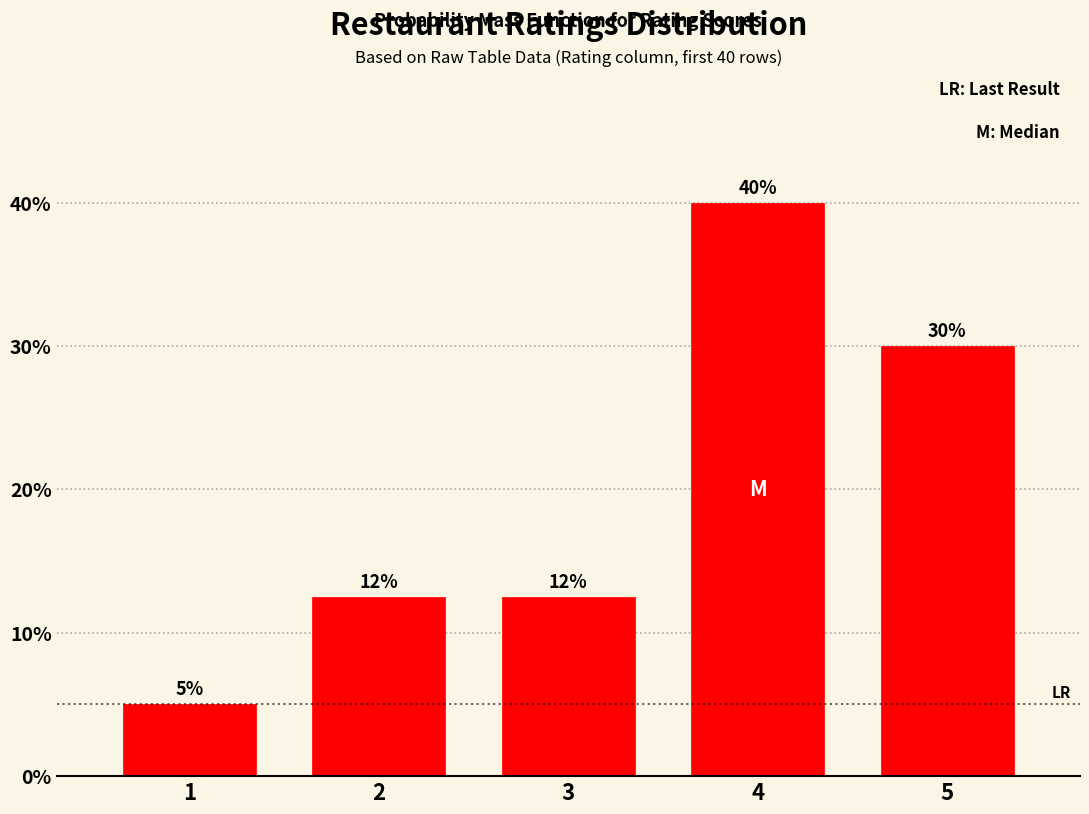

Read the value at 5.

30.0